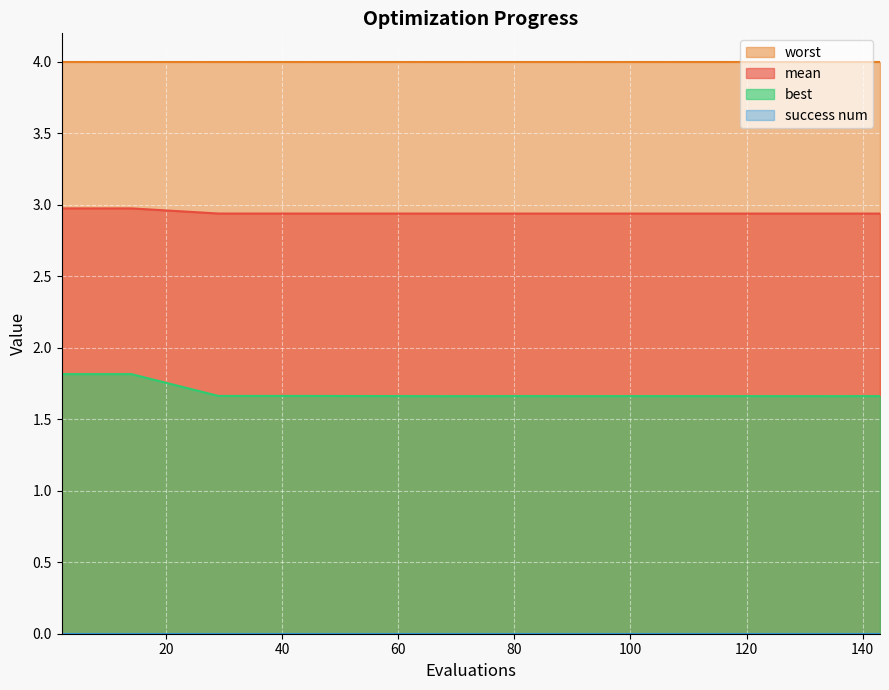

True or false: best and mean cross at least once.

False